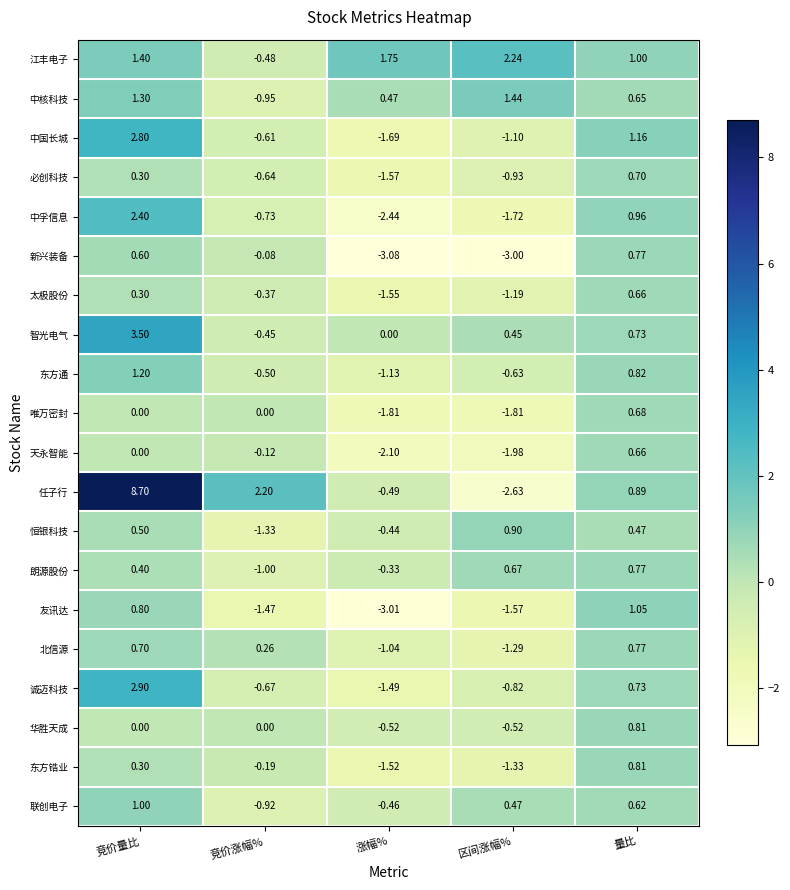

Where does the 北信源 series first go above 0?

竞价量比